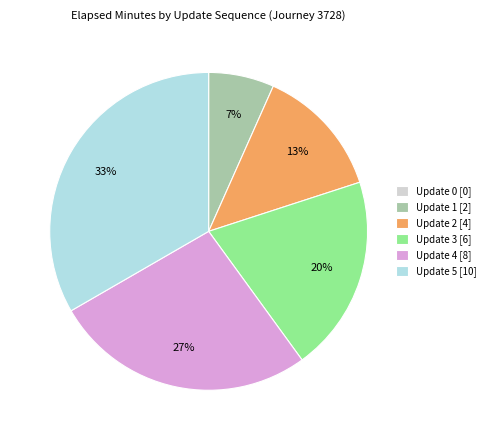

Which slice is the largest?

Update 5